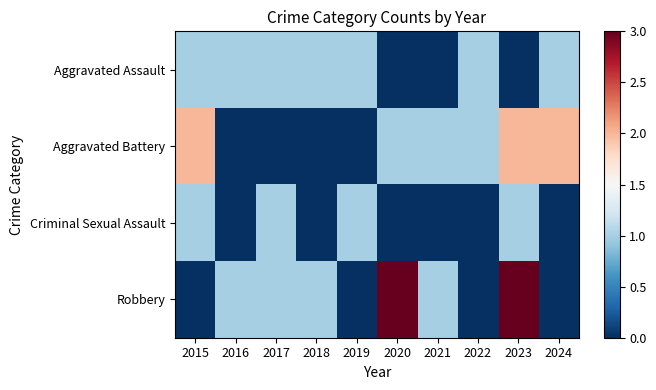

What is the maximum value shown in the chart?

3